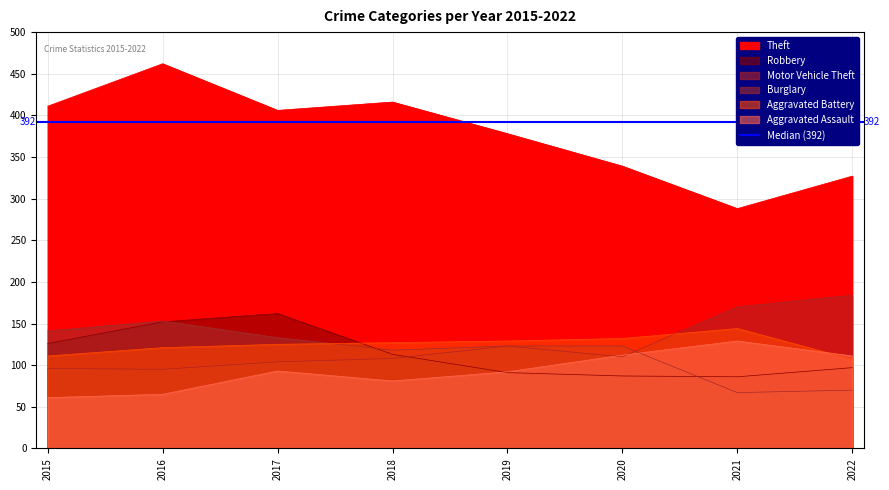

At which category is the sum across all series the highest?

2016